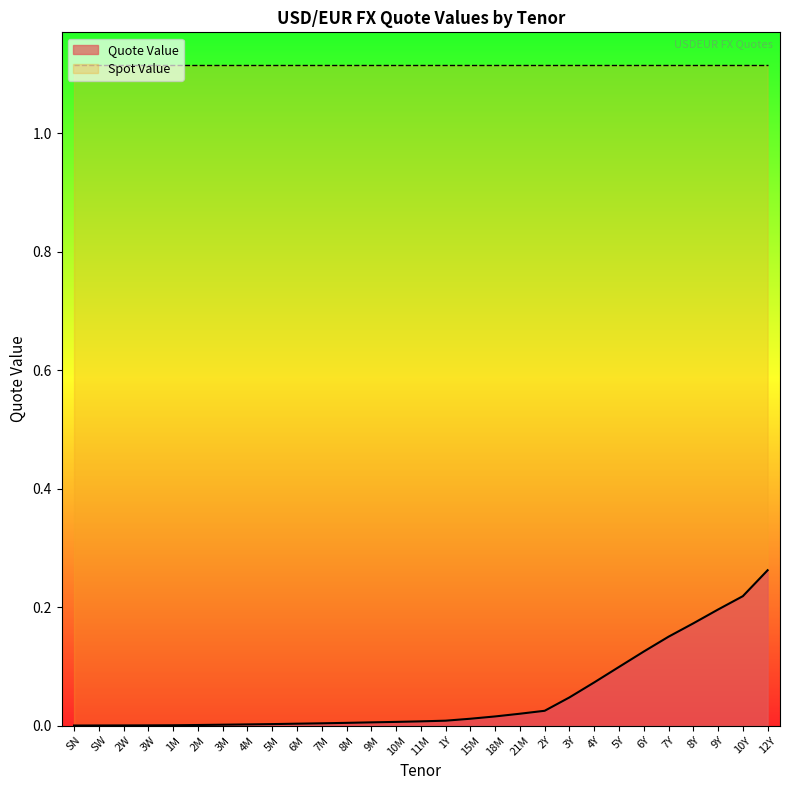

True or false: the data has more than 0 interior local peaks.

False